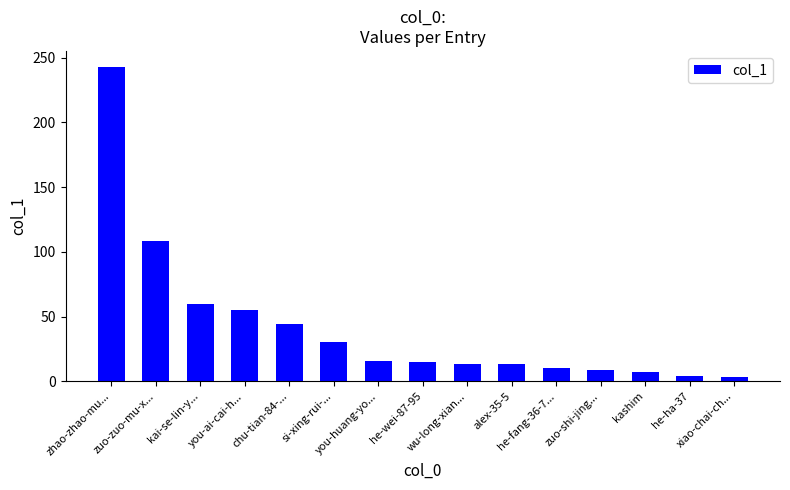

What is the minimum value shown in the chart?

3